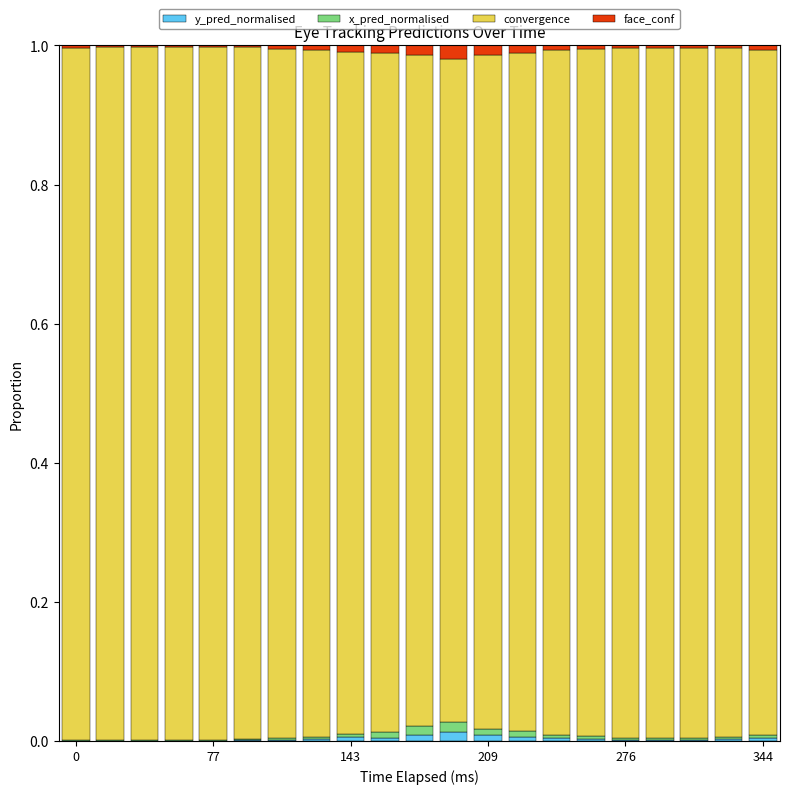

At which category is the sum across all series the highest?

11